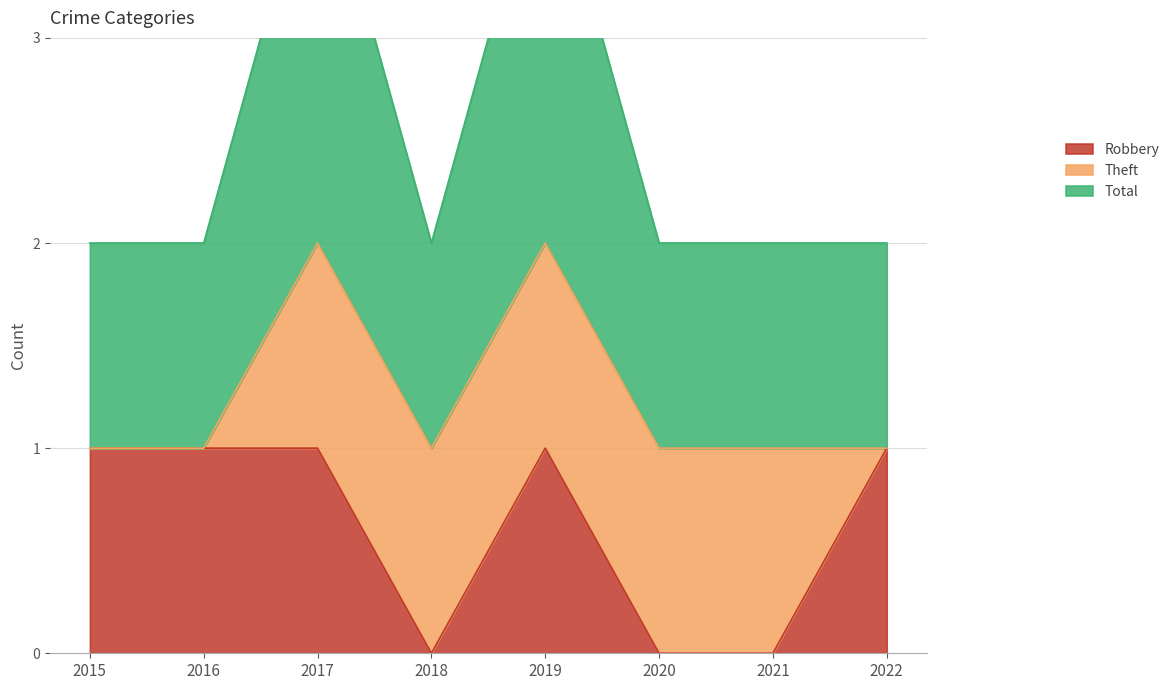

Is it true that Robbery equals 0 at 2017?

False